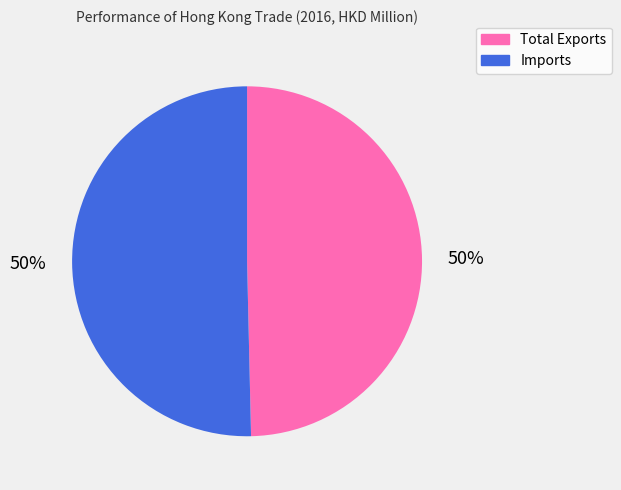

To the nearest percent, what percentage of the pie is Total Exports?

50%